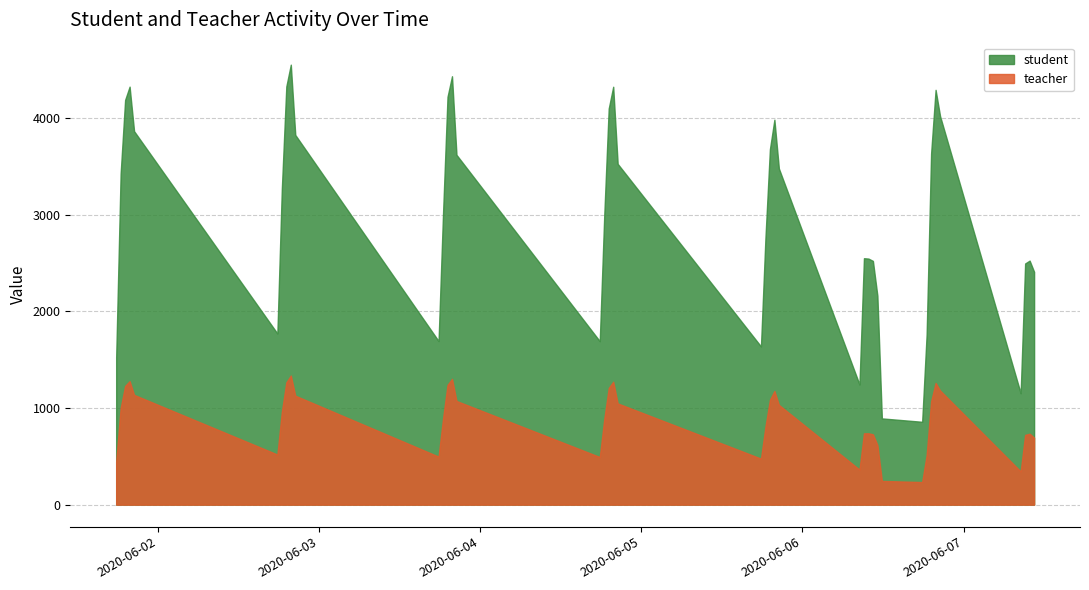

What is the difference between the second highest and second lowest values in the teacher series?

1055.5